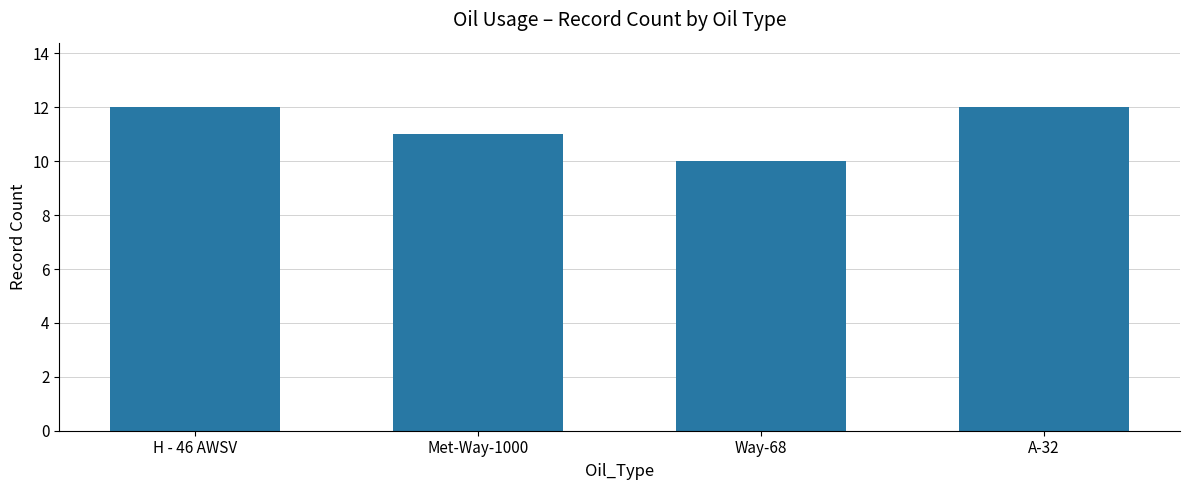

Is it true that the value at Way-68 is 3?

False